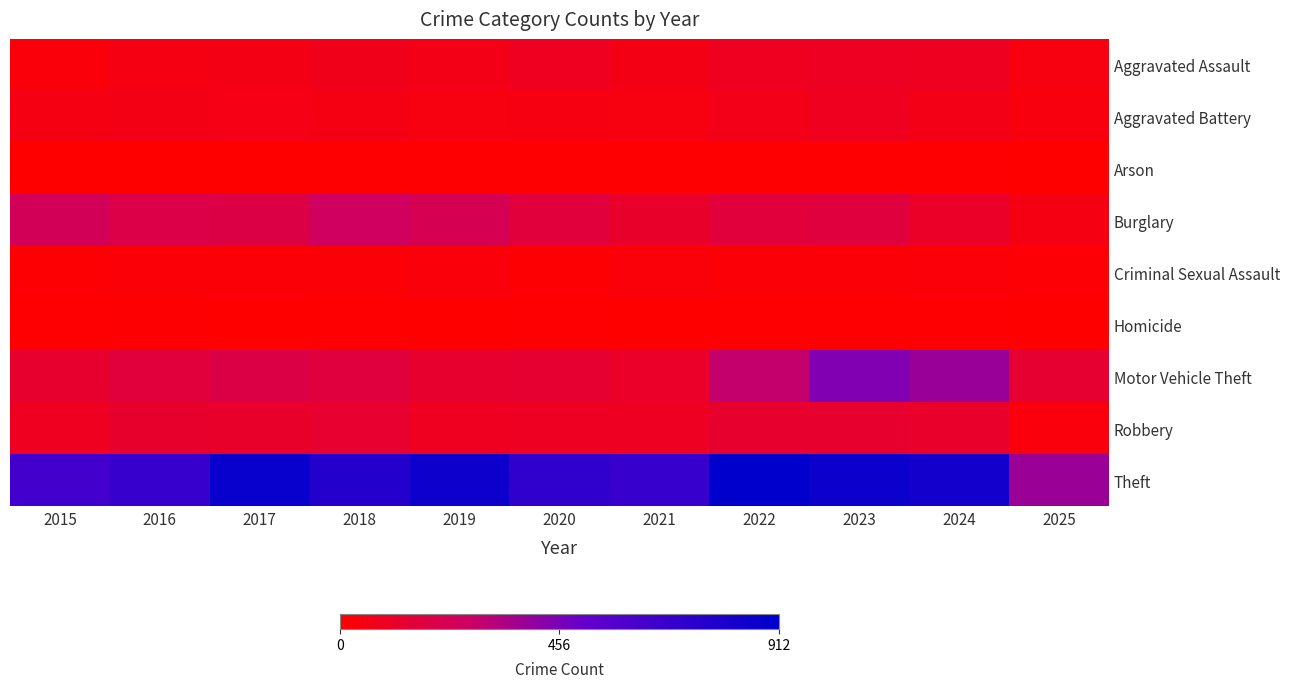

Reading right to left, list all the values displayed in this chart.

Aggravated Assault: 2025=44	2024=91	2023=93	2022=89	2021=58	2020=87	2019=61	2018=72	2017=59	2016=50	2015=31
Aggravated Battery: 2025=37	2024=64	2023=83	2022=66	2021=43	2020=48	2019=45	2018=52	2017=54	2016=60	2015=50
Arson: 2025=0	2024=5	2023=6	2022=7	2021=6	2020=4	2019=5	2018=6	2017=1	2016=3	2015=3
Burglary: 2025=51	2024=110	2023=167	2022=163	2021=117	2020=163	2019=221	2018=257	2017=192	2016=194	2015=236
Criminal Sexual Assault: 2025=17	2024=24	2023=20	2022=18	2021=25	2020=13	2019=29	2018=20	2017=19	2016=20	2015=13
Homicide: 2025=1	2024=4	2023=4	2022=6	2021=2	2020=6	2019=3	2018=5	2017=2	2016=8	2015=4
Motor Vehicle Theft: 2025=133	2024=388	2023=444	2022=292	2021=113	2020=134	2019=125	2018=164	2017=191	2016=163	2015=125
Robbery: 2025=35	2024=119	2023=125	2022=125	2021=95	2020=94	2019=89	2018=130	2017=115	2016=123	2015=87
Theft: 2025=384	2024=830	2023=861	2022=912	2021=691	2020=713	2019=855	2018=767	2017=873	2016=689	2015=641